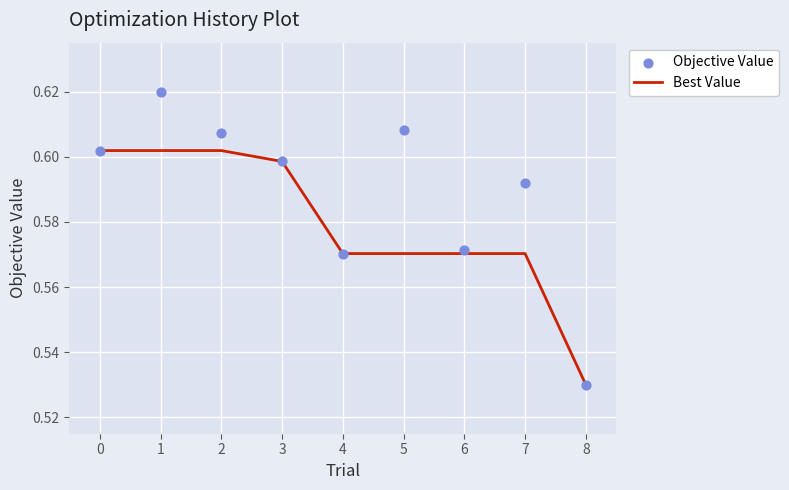

Which series has the widest spread of Y values?

Objective Value